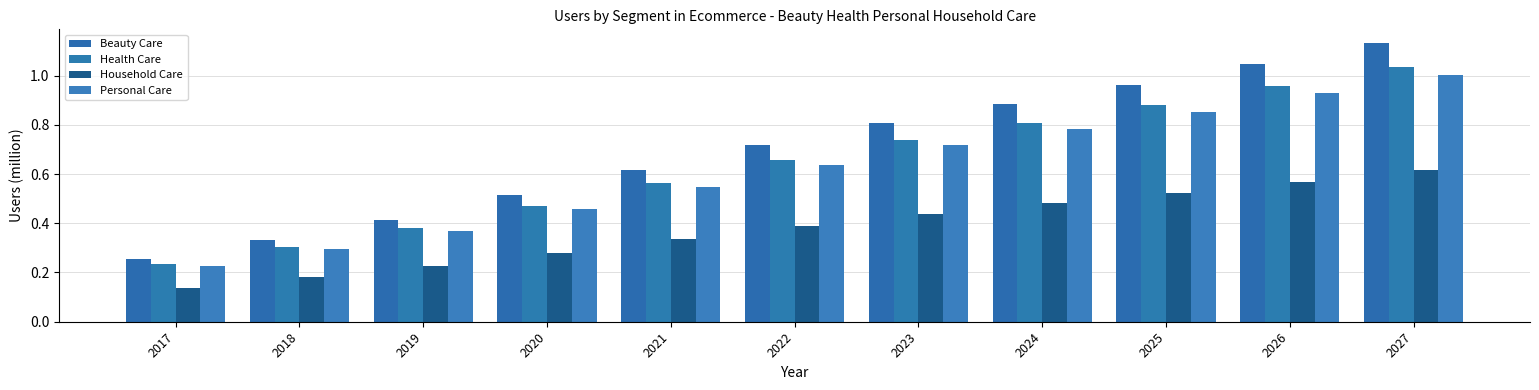

Reading left to right, extract all data points from this chart.

Beauty Care: 2017=0.3	2018=0.3	2019=0.4	2020=0.5	2021=0.6	2022=0.7	2023=0.8	2024=0.9	2025=1.0	2026=1.0	2027=1.1
Health Care: 2017=0.2	2018=0.3	2019=0.4	2020=0.5	2021=0.6	2022=0.7	2023=0.7	2024=0.8	2025=0.9	2026=1.0	2027=1.0
Household Care: 2017=0.1	2018=0.2	2019=0.2	2020=0.3	2021=0.3	2022=0.4	2023=0.4	2024=0.5	2025=0.5	2026=0.6	2027=0.6
Personal Care: 2017=0.2	2018=0.3	2019=0.4	2020=0.5	2021=0.5	2022=0.6	2023=0.7	2024=0.8	2025=0.9	2026=0.9	2027=1.0